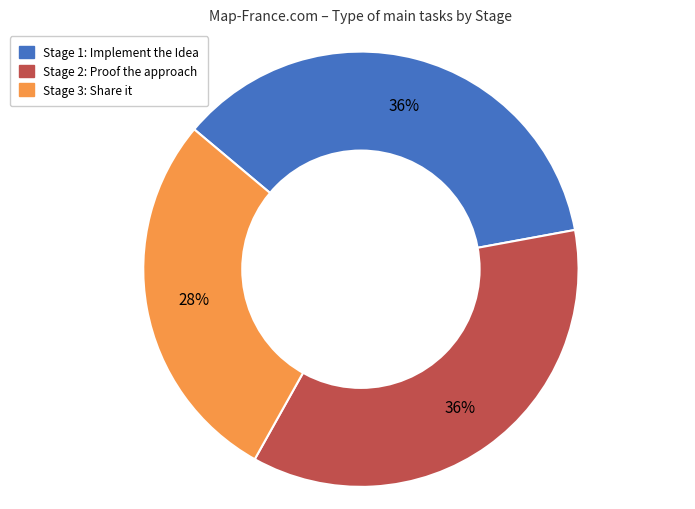

To the nearest percent, what is the average slice percentage?

33%